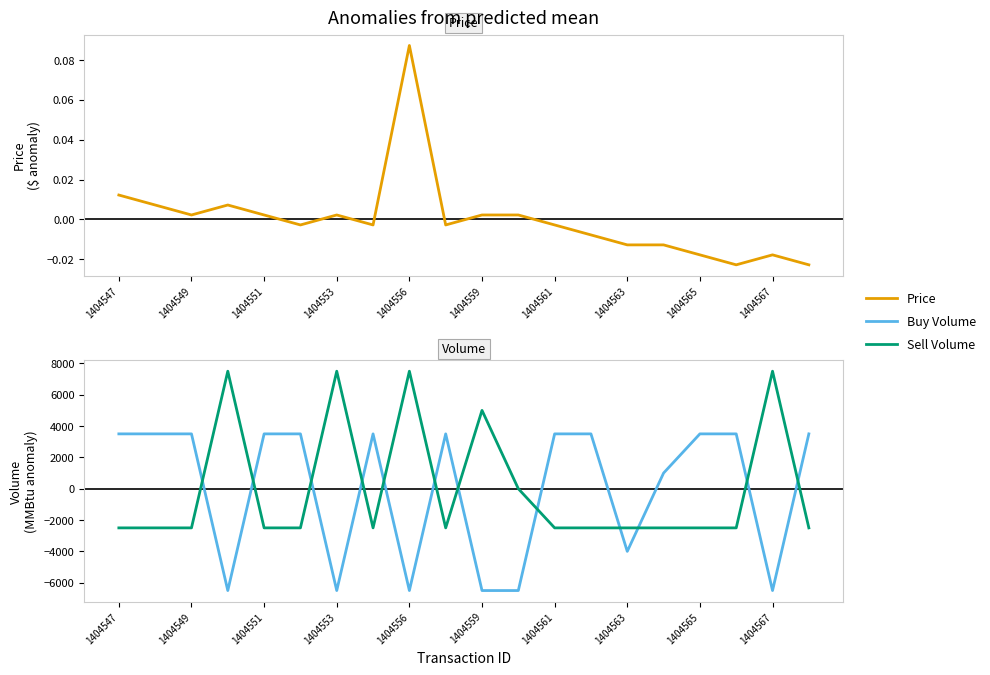

What is the total value across all series at 1404549?

1000.0